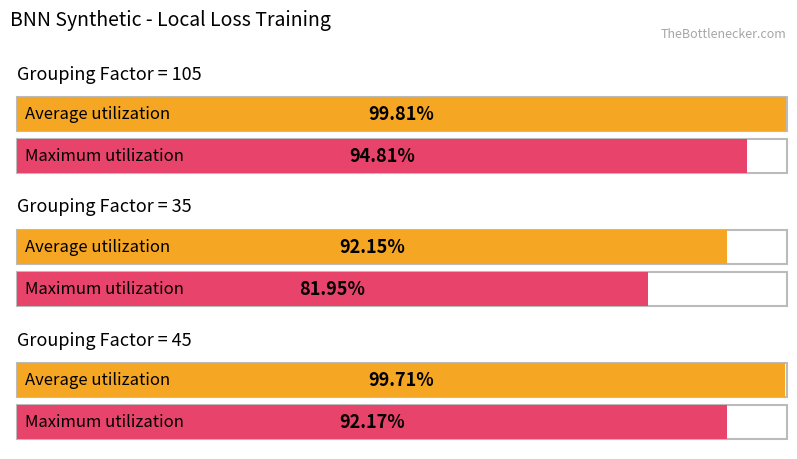

How many data points in mean_val_acc are less than 92?

1